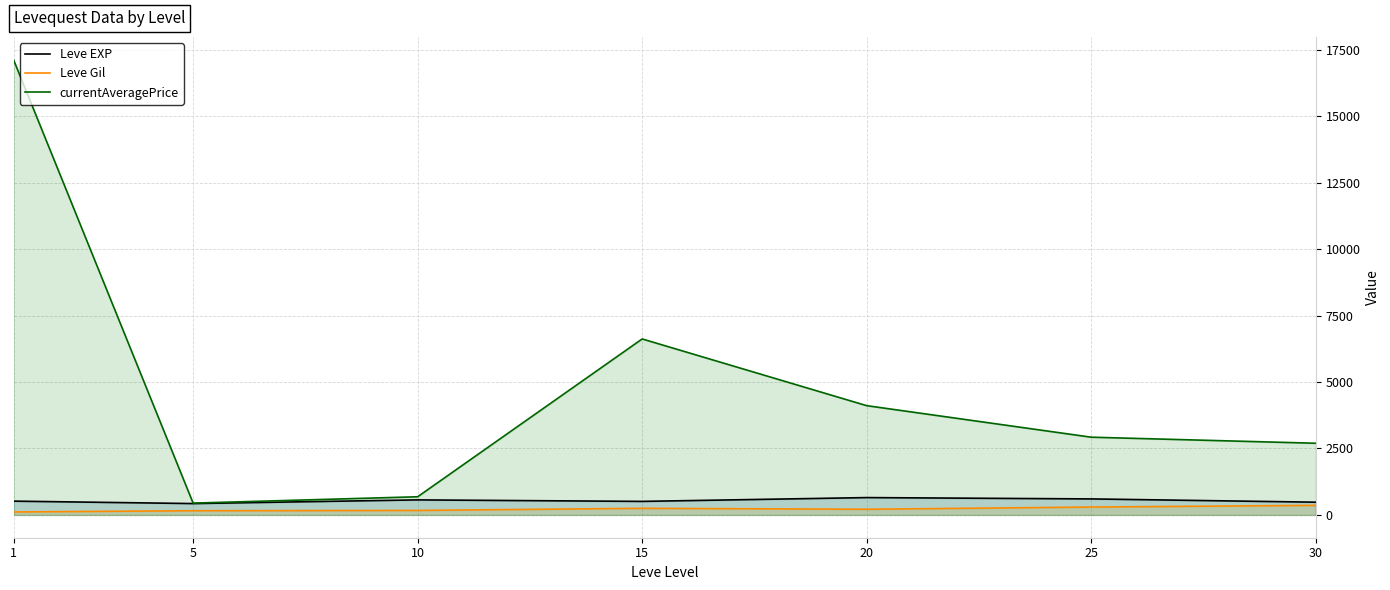

Which series changed the most between 5 and 20?

currentAveragePrice